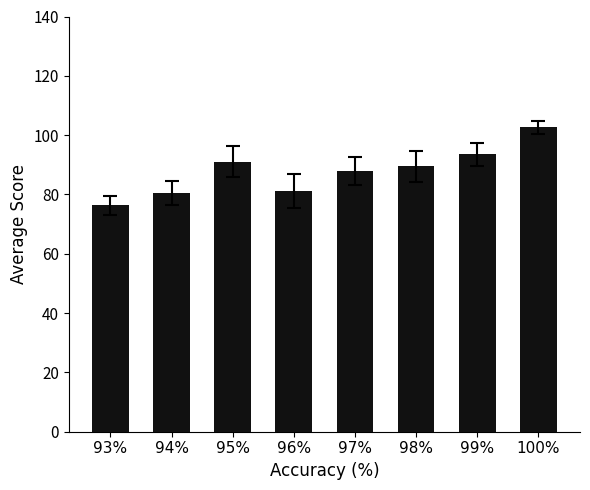

Is it true that the value at 94% is 80.5?

True